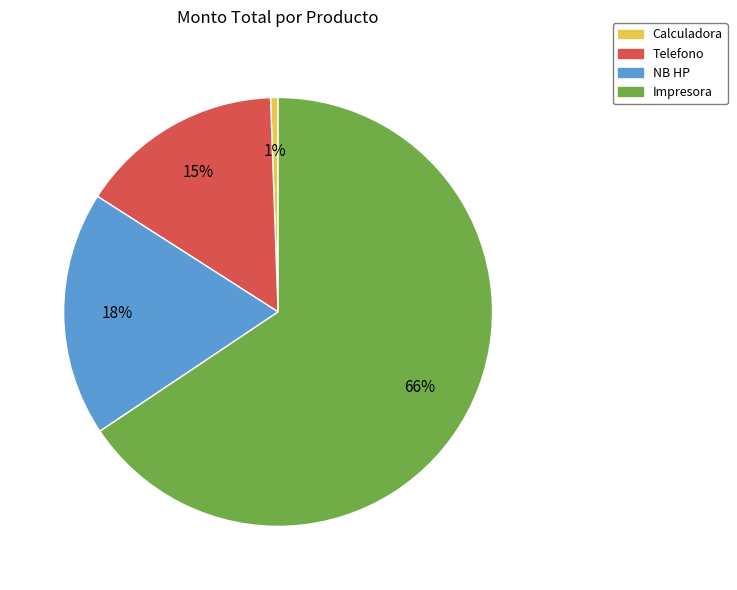

To the nearest percent, what is the average slice percentage?

25%